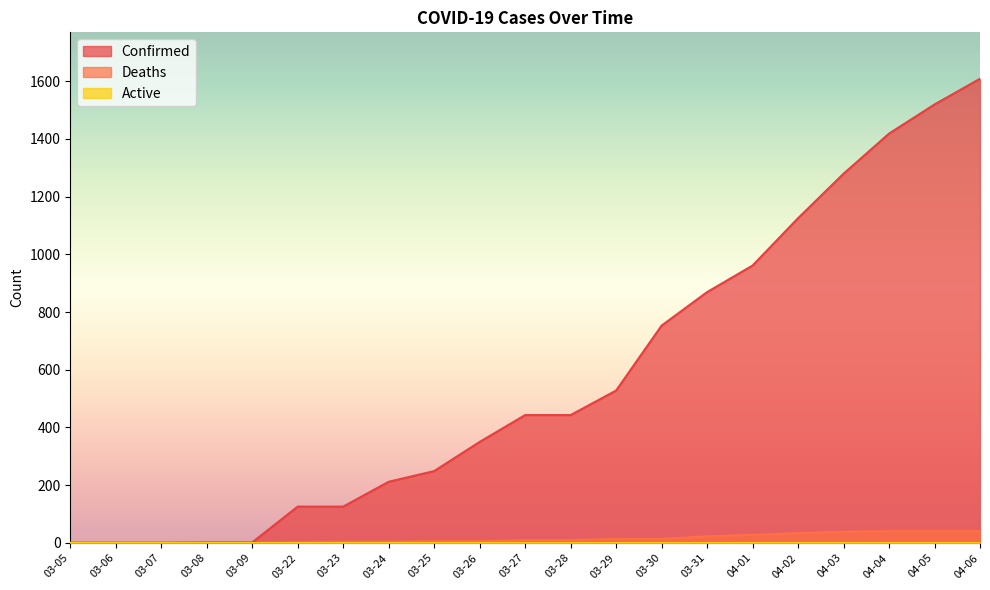

What is the label of the 12th point from the left?

03-28